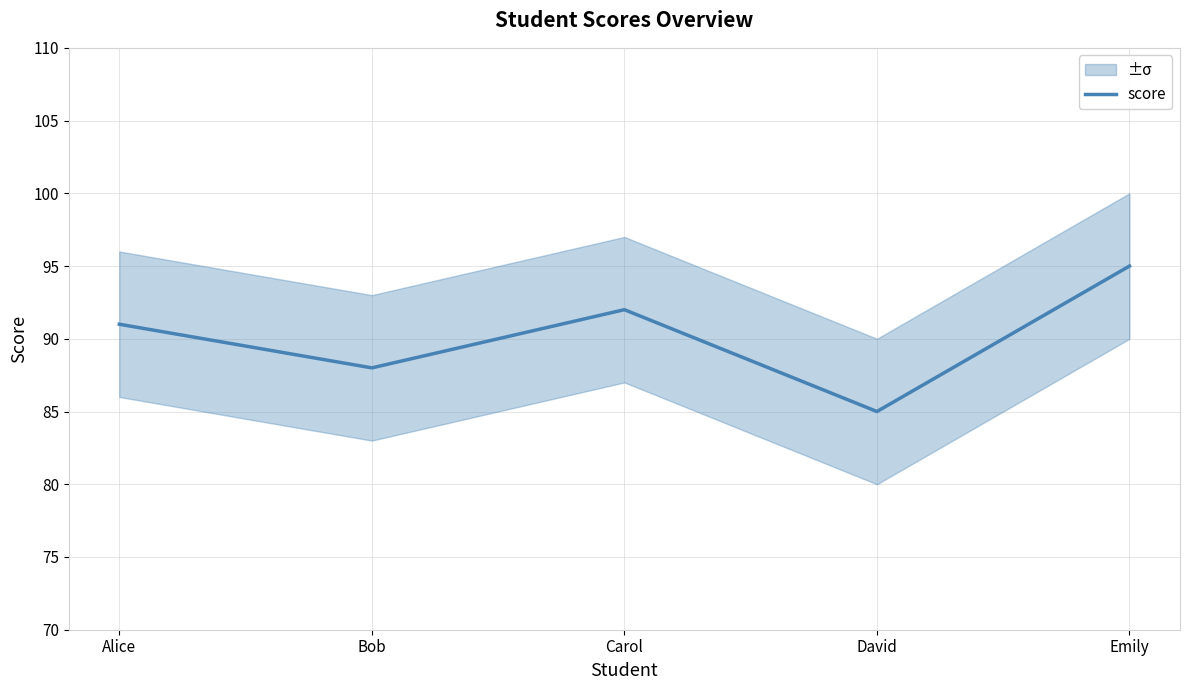

Reading left to right, extract all data points from this chart.

91	88	92	85	95